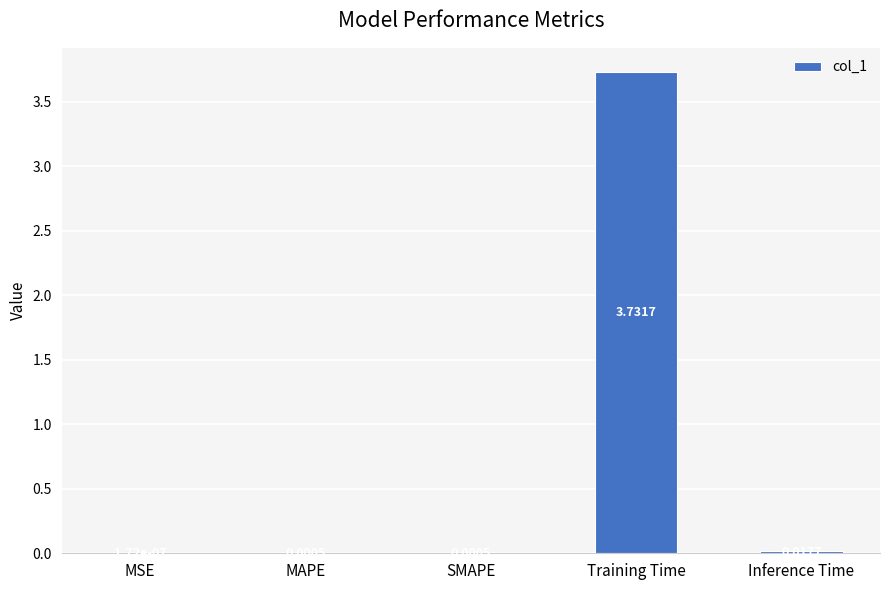

What is the sum of all values?

3.8